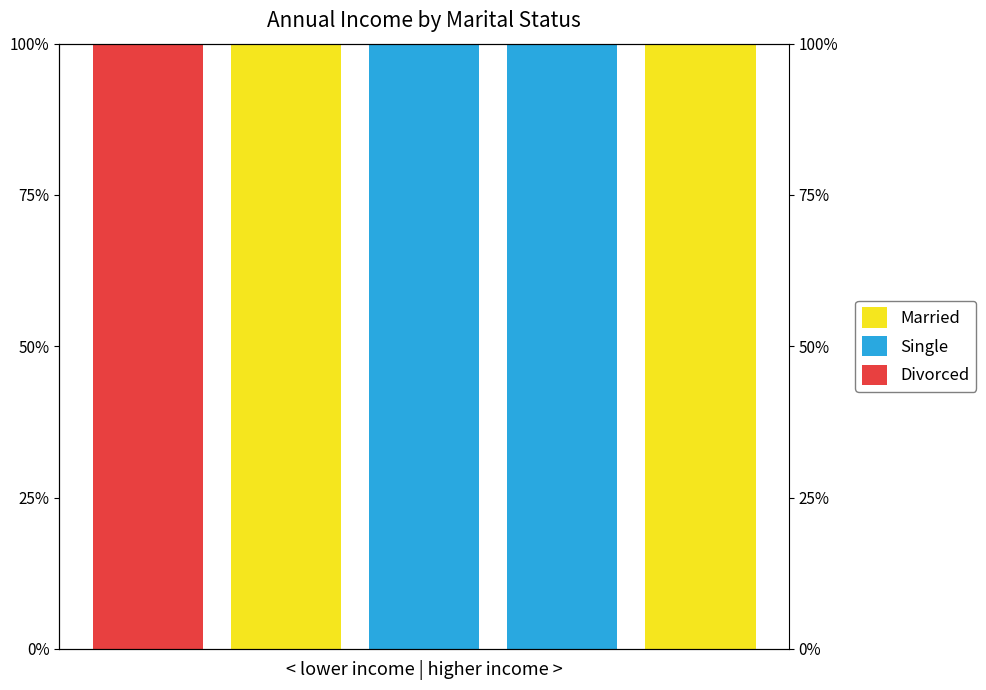

Is the value of Married at 3 greater than the value of Divorced at 4?

No